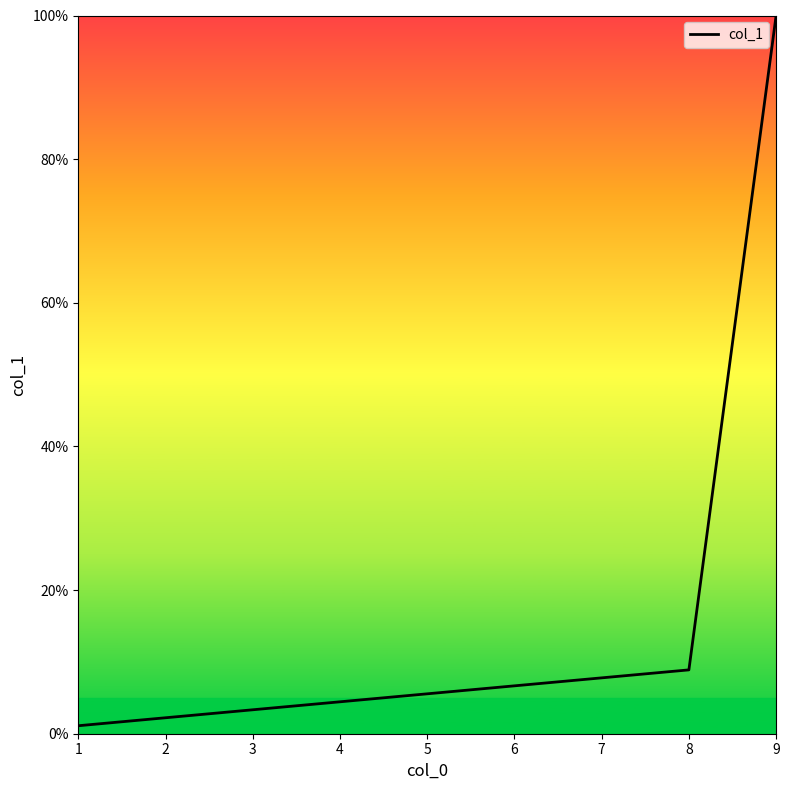

True or false: there are more than 0 points higher than both neighbors.

False